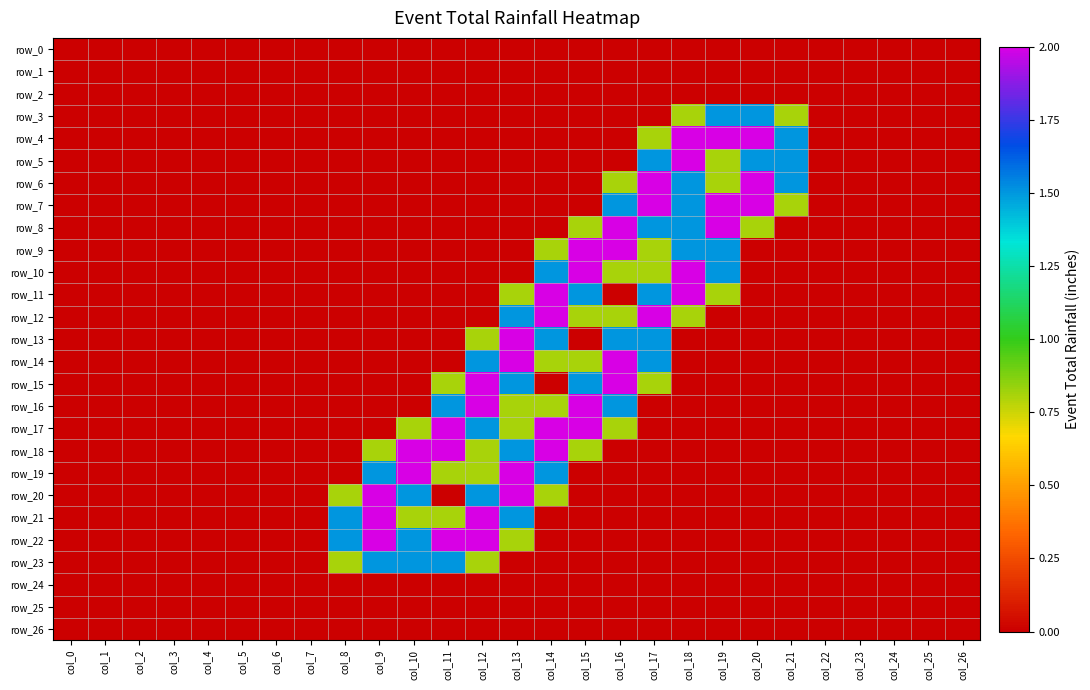

Reading left to right, transcribe all the data shown in this chart.

row_0: col_0=0.0	col_1=0.0	col_2=0.0	col_3=0.0	col_4=0.0	col_5=0.0	col_6=0.0	col_7=0.0	col_8=0.0	col_9=0.0	col_10=0.0	col_11=0.0	col_12=0.0	col_13=0.0	col_14=0.0	col_15=0.0	col_16=0.0	col_17=0.0	col_18=0.0	col_19=0.0	col_20=0.0	col_21=0.0	col_22=0.0	col_23=0.0	col_24=0.0	col_25=0.0	col_26=0.0
row_1: col_0=0.0	col_1=0.0	col_2=0.0	col_3=0.0	col_4=0.0	col_5=0.0	col_6=0.0	col_7=0.0	col_8=0.0	col_9=0.0	col_10=0.0	col_11=0.0	col_12=0.0	col_13=0.0	col_14=0.0	col_15=0.0	col_16=0.0	col_17=0.0	col_18=0.0	col_19=0.0	col_20=0.0	col_21=0.0	col_22=0.0	col_23=0.0	col_24=0.0	col_25=0.0	col_26=0.0
row_2: col_0=0.0	col_1=0.0	col_2=0.0	col_3=0.0	col_4=0.0	col_5=0.0	col_6=0.0	col_7=0.0	col_8=0.0	col_9=0.0	col_10=0.0	col_11=0.0	col_12=0.0	col_13=0.0	col_14=0.0	col_15=0.0	col_16=0.0	col_17=0.0	col_18=0.0	col_19=0.0	col_20=0.0	col_21=0.0	col_22=0.0	col_23=0.0	col_24=0.0	col_25=0.0	col_26=0.0
row_3: col_0=0.0	col_1=0.0	col_2=0.0	col_3=0.0	col_4=0.0	col_5=0.0	col_6=0.0	col_7=0.0	col_8=0.0	col_9=0.0	col_10=0.0	col_11=0.0	col_12=0.0	col_13=0.0	col_14=0.0	col_15=0.0	col_16=0.0	col_17=0.0	col_18=0.8	col_19=1.5	col_20=1.5	col_21=0.8	col_22=0.0	col_23=0.0	col_24=0.0	col_25=0.0	col_26=0.0
row_4: col_0=0.0	col_1=0.0	col_2=0.0	col_3=0.0	col_4=0.0	col_5=0.0	col_6=0.0	col_7=0.0	col_8=0.0	col_9=0.0	col_10=0.0	col_11=0.0	col_12=0.0	col_13=0.0	col_14=0.0	col_15=0.0	col_16=0.0	col_17=0.8	col_18=2.0	col_19=2.0	col_20=2.0	col_21=1.5	col_22=0.0	col_23=0.0	col_24=0.0	col_25=0.0	col_26=0.0
row_5: col_0=0.0	col_1=0.0	col_2=0.0	col_3=0.0	col_4=0.0	col_5=0.0	col_6=0.0	col_7=0.0	col_8=0.0	col_9=0.0	col_10=0.0	col_11=0.0	col_12=0.0	col_13=0.0	col_14=0.0	col_15=0.0	col_16=0.0	col_17=1.5	col_18=2.0	col_19=0.8	col_20=1.5	col_21=1.5	col_22=0.0	col_23=0.0	col_24=0.0	col_25=0.0	col_26=0.0
row_6: col_0=0.0	col_1=0.0	col_2=0.0	col_3=0.0	col_4=0.0	col_5=0.0	col_6=0.0	col_7=0.0	col_8=0.0	col_9=0.0	col_10=0.0	col_11=0.0	col_12=0.0	col_13=0.0	col_14=0.0	col_15=0.0	col_16=0.8	col_17=2.0	col_18=1.5	col_19=0.8	col_20=2.0	col_21=1.5	col_22=0.0	col_23=0.0	col_24=0.0	col_25=0.0	col_26=0.0
row_7: col_0=0.0	col_1=0.0	col_2=0.0	col_3=0.0	col_4=0.0	col_5=0.0	col_6=0.0	col_7=0.0	col_8=0.0	col_9=0.0	col_10=0.0	col_11=0.0	col_12=0.0	col_13=0.0	col_14=0.0	col_15=0.0	col_16=1.5	col_17=2.0	col_18=1.5	col_19=2.0	col_20=2.0	col_21=0.8	col_22=0.0	col_23=0.0	col_24=0.0	col_25=0.0	col_26=0.0
row_8: col_0=0.0	col_1=0.0	col_2=0.0	col_3=0.0	col_4=0.0	col_5=0.0	col_6=0.0	col_7=0.0	col_8=0.0	col_9=0.0	col_10=0.0	col_11=0.0	col_12=0.0	col_13=0.0	col_14=0.0	col_15=0.8	col_16=2.0	col_17=1.5	col_18=1.5	col_19=2.0	col_20=0.8	col_21=0.0	col_22=0.0	col_23=0.0	col_24=0.0	col_25=0.0	col_26=0.0
row_9: col_0=0.0	col_1=0.0	col_2=0.0	col_3=0.0	col_4=0.0	col_5=0.0	col_6=0.0	col_7=0.0	col_8=0.0	col_9=0.0	col_10=0.0	col_11=0.0	col_12=0.0	col_13=0.0	col_14=0.8	col_15=2.0	col_16=2.0	col_17=0.8	col_18=1.5	col_19=1.5	col_20=0.0	col_21=0.0	col_22=0.0	col_23=0.0	col_24=0.0	col_25=0.0	col_26=0.0
row_10: col_0=0.0	col_1=0.0	col_2=0.0	col_3=0.0	col_4=0.0	col_5=0.0	col_6=0.0	col_7=0.0	col_8=0.0	col_9=0.0	col_10=0.0	col_11=0.0	col_12=0.0	col_13=0.0	col_14=1.5	col_15=2.0	col_16=0.8	col_17=0.8	col_18=2.0	col_19=1.5	col_20=0.0	col_21=0.0	col_22=0.0	col_23=0.0	col_24=0.0	col_25=0.0	col_26=0.0
row_11: col_0=0.0	col_1=0.0	col_2=0.0	col_3=0.0	col_4=0.0	col_5=0.0	col_6=0.0	col_7=0.0	col_8=0.0	col_9=0.0	col_10=0.0	col_11=0.0	col_12=0.0	col_13=0.8	col_14=2.0	col_15=1.5	col_16=0.0	col_17=1.5	col_18=2.0	col_19=0.8	col_20=0.0	col_21=0.0	col_22=0.0	col_23=0.0	col_24=0.0	col_25=0.0	col_26=0.0
row_12: col_0=0.0	col_1=0.0	col_2=0.0	col_3=0.0	col_4=0.0	col_5=0.0	col_6=0.0	col_7=0.0	col_8=0.0	col_9=0.0	col_10=0.0	col_11=0.0	col_12=0.0	col_13=1.5	col_14=2.0	col_15=0.8	col_16=0.8	col_17=2.0	col_18=0.8	col_19=0.0	col_20=0.0	col_21=0.0	col_22=0.0	col_23=0.0	col_24=0.0	col_25=0.0	col_26=0.0
row_13: col_0=0.0	col_1=0.0	col_2=0.0	col_3=0.0	col_4=0.0	col_5=0.0	col_6=0.0	col_7=0.0	col_8=0.0	col_9=0.0	col_10=0.0	col_11=0.0	col_12=0.8	col_13=2.0	col_14=1.5	col_15=0.0	col_16=1.5	col_17=1.5	col_18=0.0	col_19=0.0	col_20=0.0	col_21=0.0	col_22=0.0	col_23=0.0	col_24=0.0	col_25=0.0	col_26=0.0
row_14: col_0=0.0	col_1=0.0	col_2=0.0	col_3=0.0	col_4=0.0	col_5=0.0	col_6=0.0	col_7=0.0	col_8=0.0	col_9=0.0	col_10=0.0	col_11=0.0	col_12=1.5	col_13=2.0	col_14=0.8	col_15=0.8	col_16=2.0	col_17=1.5	col_18=0.0	col_19=0.0	col_20=0.0	col_21=0.0	col_22=0.0	col_23=0.0	col_24=0.0	col_25=0.0	col_26=0.0
row_15: col_0=0.0	col_1=0.0	col_2=0.0	col_3=0.0	col_4=0.0	col_5=0.0	col_6=0.0	col_7=0.0	col_8=0.0	col_9=0.0	col_10=0.0	col_11=0.8	col_12=2.0	col_13=1.5	col_14=0.0	col_15=1.5	col_16=2.0	col_17=0.8	col_18=0.0	col_19=0.0	col_20=0.0	col_21=0.0	col_22=0.0	col_23=0.0	col_24=0.0	col_25=0.0	col_26=0.0
row_16: col_0=0.0	col_1=0.0	col_2=0.0	col_3=0.0	col_4=0.0	col_5=0.0	col_6=0.0	col_7=0.0	col_8=0.0	col_9=0.0	col_10=0.0	col_11=1.5	col_12=2.0	col_13=0.8	col_14=0.8	col_15=2.0	col_16=1.5	col_17=0.0	col_18=0.0	col_19=0.0	col_20=0.0	col_21=0.0	col_22=0.0	col_23=0.0	col_24=0.0	col_25=0.0	col_26=0.0
row_17: col_0=0.0	col_1=0.0	col_2=0.0	col_3=0.0	col_4=0.0	col_5=0.0	col_6=0.0	col_7=0.0	col_8=0.0	col_9=0.0	col_10=0.8	col_11=2.0	col_12=1.5	col_13=0.8	col_14=2.0	col_15=2.0	col_16=0.8	col_17=0.0	col_18=0.0	col_19=0.0	col_20=0.0	col_21=0.0	col_22=0.0	col_23=0.0	col_24=0.0	col_25=0.0	col_26=0.0
row_18: col_0=0.0	col_1=0.0	col_2=0.0	col_3=0.0	col_4=0.0	col_5=0.0	col_6=0.0	col_7=0.0	col_8=0.0	col_9=0.8	col_10=2.0	col_11=2.0	col_12=0.8	col_13=1.5	col_14=2.0	col_15=0.8	col_16=0.0	col_17=0.0	col_18=0.0	col_19=0.0	col_20=0.0	col_21=0.0	col_22=0.0	col_23=0.0	col_24=0.0	col_25=0.0	col_26=0.0
row_19: col_0=0.0	col_1=0.0	col_2=0.0	col_3=0.0	col_4=0.0	col_5=0.0	col_6=0.0	col_7=0.0	col_8=0.0	col_9=1.5	col_10=2.0	col_11=0.8	col_12=0.8	col_13=2.0	col_14=1.5	col_15=0.0	col_16=0.0	col_17=0.0	col_18=0.0	col_19=0.0	col_20=0.0	col_21=0.0	col_22=0.0	col_23=0.0	col_24=0.0	col_25=0.0	col_26=0.0
row_20: col_0=0.0	col_1=0.0	col_2=0.0	col_3=0.0	col_4=0.0	col_5=0.0	col_6=0.0	col_7=0.0	col_8=0.8	col_9=2.0	col_10=1.5	col_11=0.0	col_12=1.5	col_13=2.0	col_14=0.8	col_15=0.0	col_16=0.0	col_17=0.0	col_18=0.0	col_19=0.0	col_20=0.0	col_21=0.0	col_22=0.0	col_23=0.0	col_24=0.0	col_25=0.0	col_26=0.0
row_21: col_0=0.0	col_1=0.0	col_2=0.0	col_3=0.0	col_4=0.0	col_5=0.0	col_6=0.0	col_7=0.0	col_8=1.5	col_9=2.0	col_10=0.8	col_11=0.8	col_12=2.0	col_13=1.5	col_14=0.0	col_15=0.0	col_16=0.0	col_17=0.0	col_18=0.0	col_19=0.0	col_20=0.0	col_21=0.0	col_22=0.0	col_23=0.0	col_24=0.0	col_25=0.0	col_26=0.0
row_22: col_0=0.0	col_1=0.0	col_2=0.0	col_3=0.0	col_4=0.0	col_5=0.0	col_6=0.0	col_7=0.0	col_8=1.5	col_9=2.0	col_10=1.5	col_11=2.0	col_12=2.0	col_13=0.8	col_14=0.0	col_15=0.0	col_16=0.0	col_17=0.0	col_18=0.0	col_19=0.0	col_20=0.0	col_21=0.0	col_22=0.0	col_23=0.0	col_24=0.0	col_25=0.0	col_26=0.0
row_23: col_0=0.0	col_1=0.0	col_2=0.0	col_3=0.0	col_4=0.0	col_5=0.0	col_6=0.0	col_7=0.0	col_8=0.8	col_9=1.5	col_10=1.5	col_11=1.5	col_12=0.8	col_13=0.0	col_14=0.0	col_15=0.0	col_16=0.0	col_17=0.0	col_18=0.0	col_19=0.0	col_20=0.0	col_21=0.0	col_22=0.0	col_23=0.0	col_24=0.0	col_25=0.0	col_26=0.0
row_24: col_0=0.0	col_1=0.0	col_2=0.0	col_3=0.0	col_4=0.0	col_5=0.0	col_6=0.0	col_7=0.0	col_8=0.0	col_9=0.0	col_10=0.0	col_11=0.0	col_12=0.0	col_13=0.0	col_14=0.0	col_15=0.0	col_16=0.0	col_17=0.0	col_18=0.0	col_19=0.0	col_20=0.0	col_21=0.0	col_22=0.0	col_23=0.0	col_24=0.0	col_25=0.0	col_26=0.0
row_25: col_0=0.0	col_1=0.0	col_2=0.0	col_3=0.0	col_4=0.0	col_5=0.0	col_6=0.0	col_7=0.0	col_8=0.0	col_9=0.0	col_10=0.0	col_11=0.0	col_12=0.0	col_13=0.0	col_14=0.0	col_15=0.0	col_16=0.0	col_17=0.0	col_18=0.0	col_19=0.0	col_20=0.0	col_21=0.0	col_22=0.0	col_23=0.0	col_24=0.0	col_25=0.0	col_26=0.0
row_26: col_0=0.0	col_1=0.0	col_2=0.0	col_3=0.0	col_4=0.0	col_5=0.0	col_6=0.0	col_7=0.0	col_8=0.0	col_9=0.0	col_10=0.0	col_11=0.0	col_12=0.0	col_13=0.0	col_14=0.0	col_15=0.0	col_16=0.0	col_17=0.0	col_18=0.0	col_19=0.0	col_20=0.0	col_21=0.0	col_22=0.0	col_23=0.0	col_24=0.0	col_25=0.0	col_26=0.0